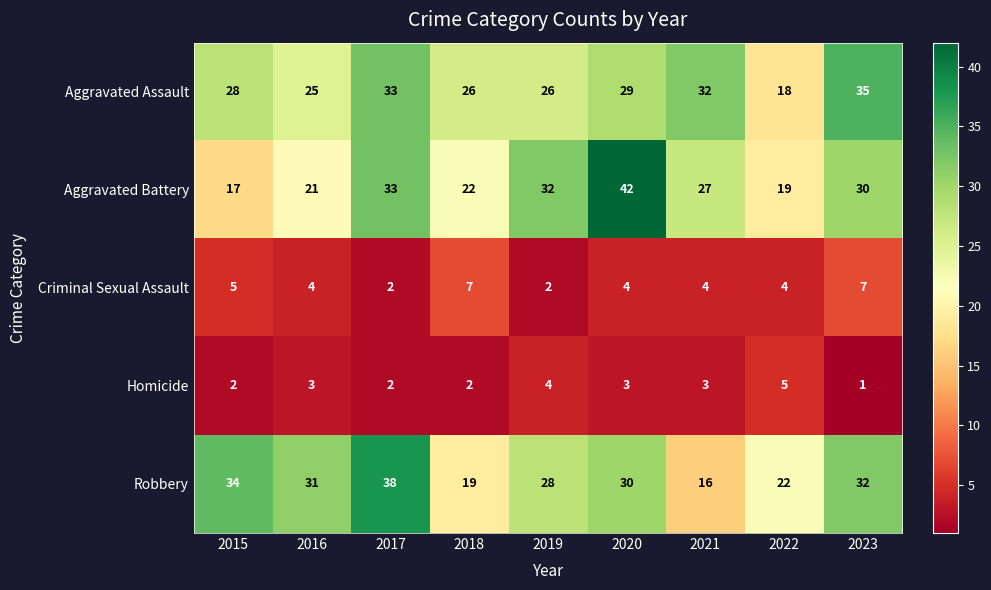

What is the average value of the Criminal Sexual Assault series?

4